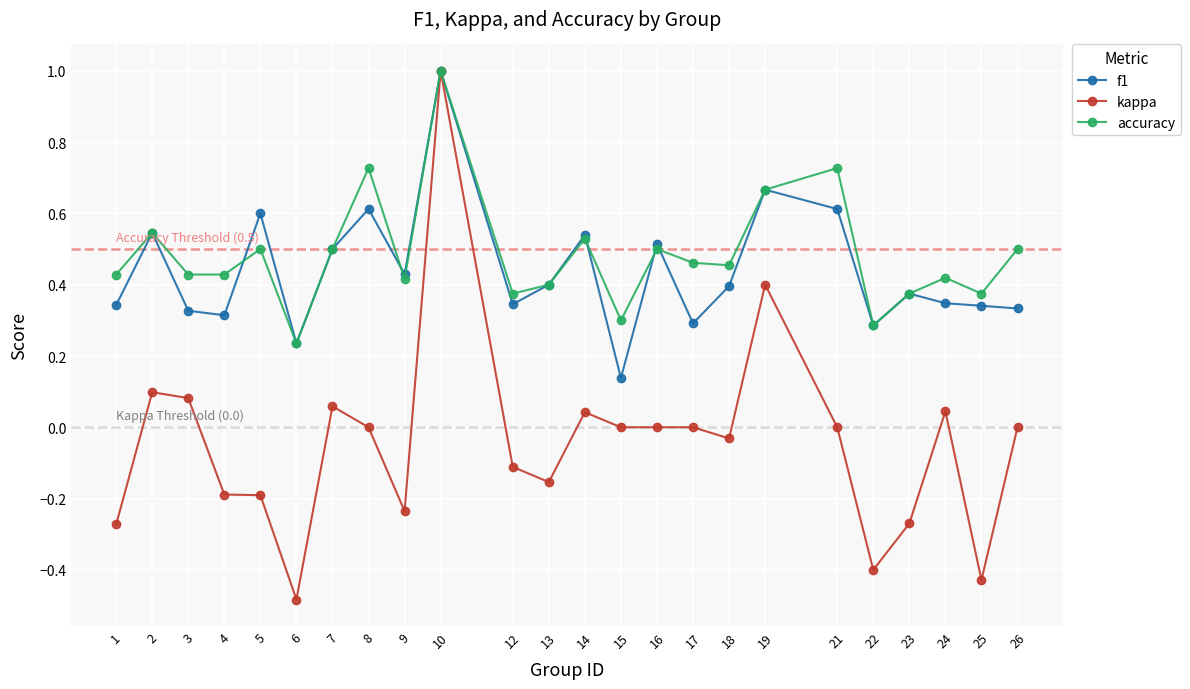

True or false: accuracy has more than 1 interior local peaks.

True